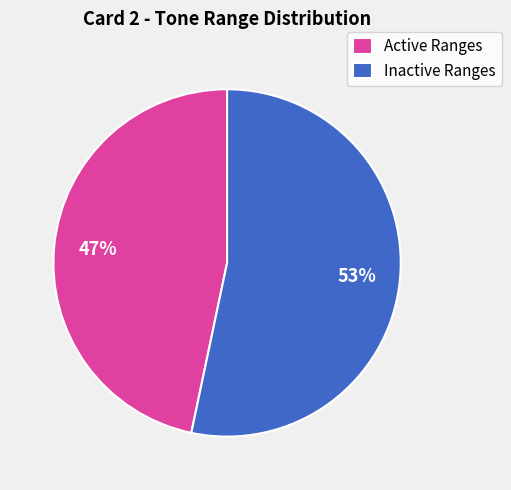

Which slice represents more than half of the pie?

Inactive Ranges